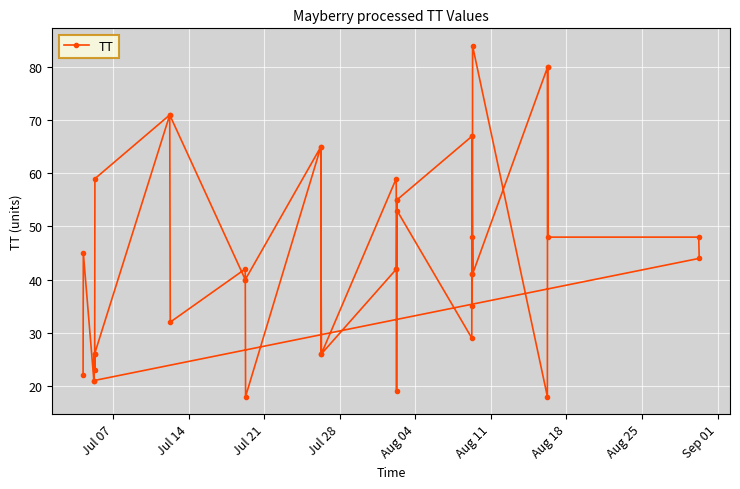

What is the smallest value displayed?

18